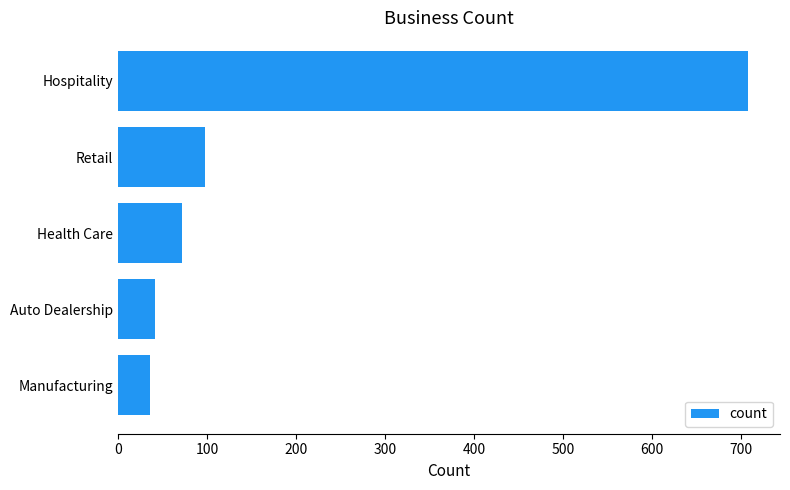

Rank the categories by value from lowest to highest.

Manufacturing, Auto Dealership, Health Care, Retail, Hospitality